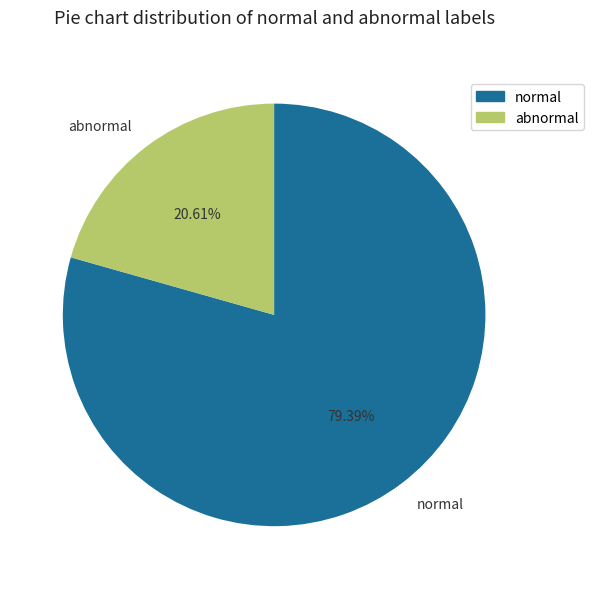

Which has a higher value, normal or abnormal?

normal